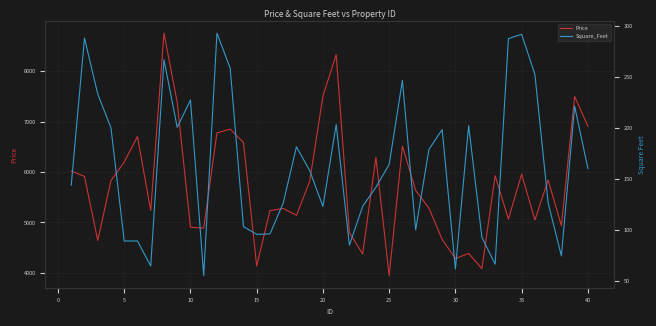

What is the highest value of the Price series?

8754